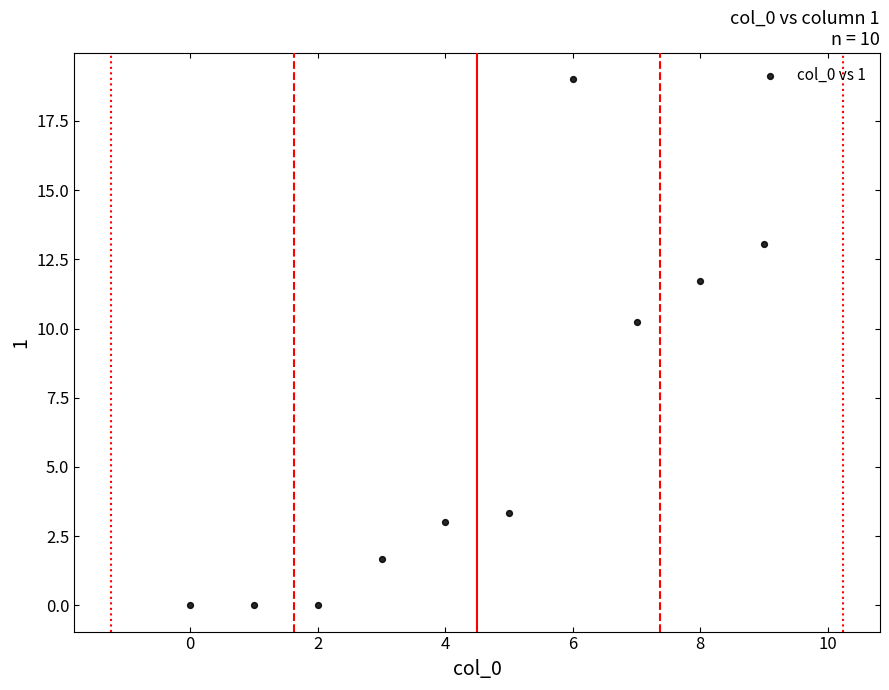

What Y value in the scatter plot is closest to 9?

10.2